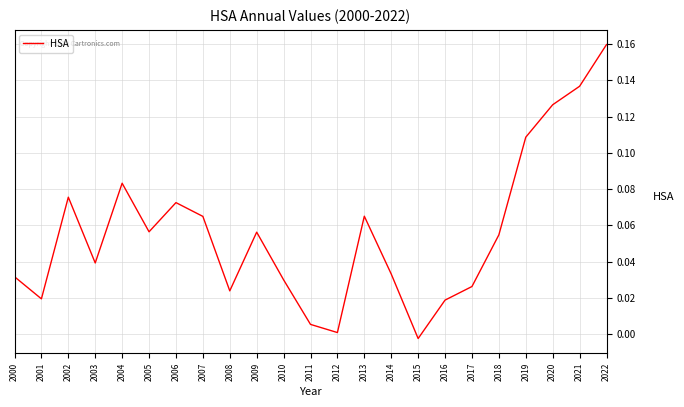

True or false: the data shows 0.1 at 2003.

False